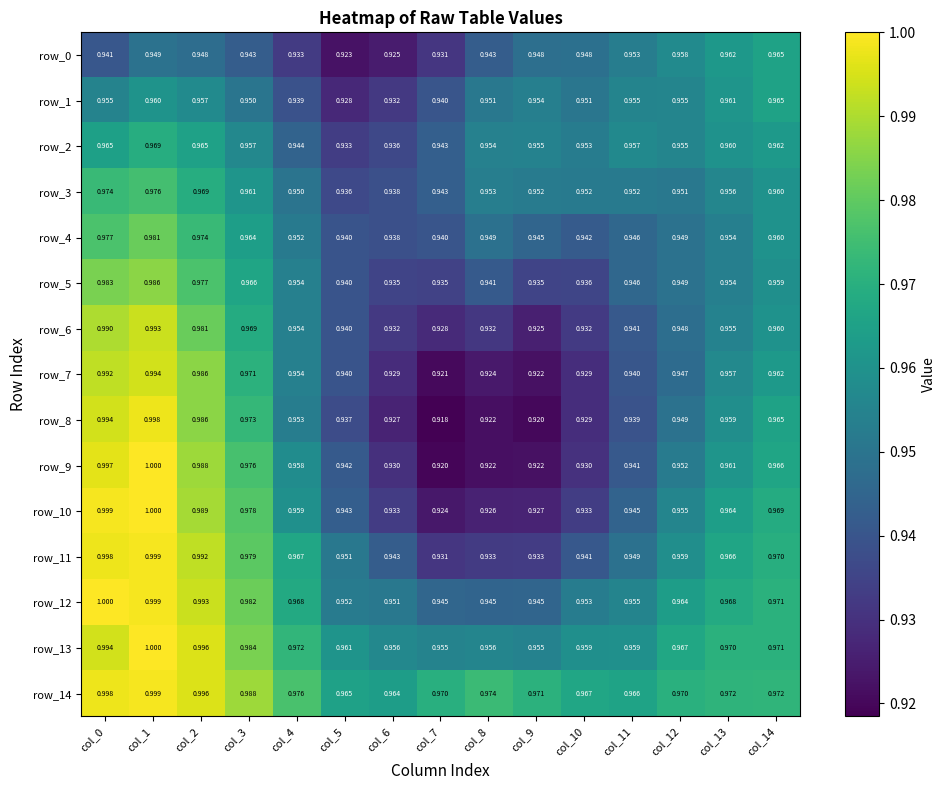

Is the value of row_13 at col_10 greater than the value of row_2 at col_8?

Yes